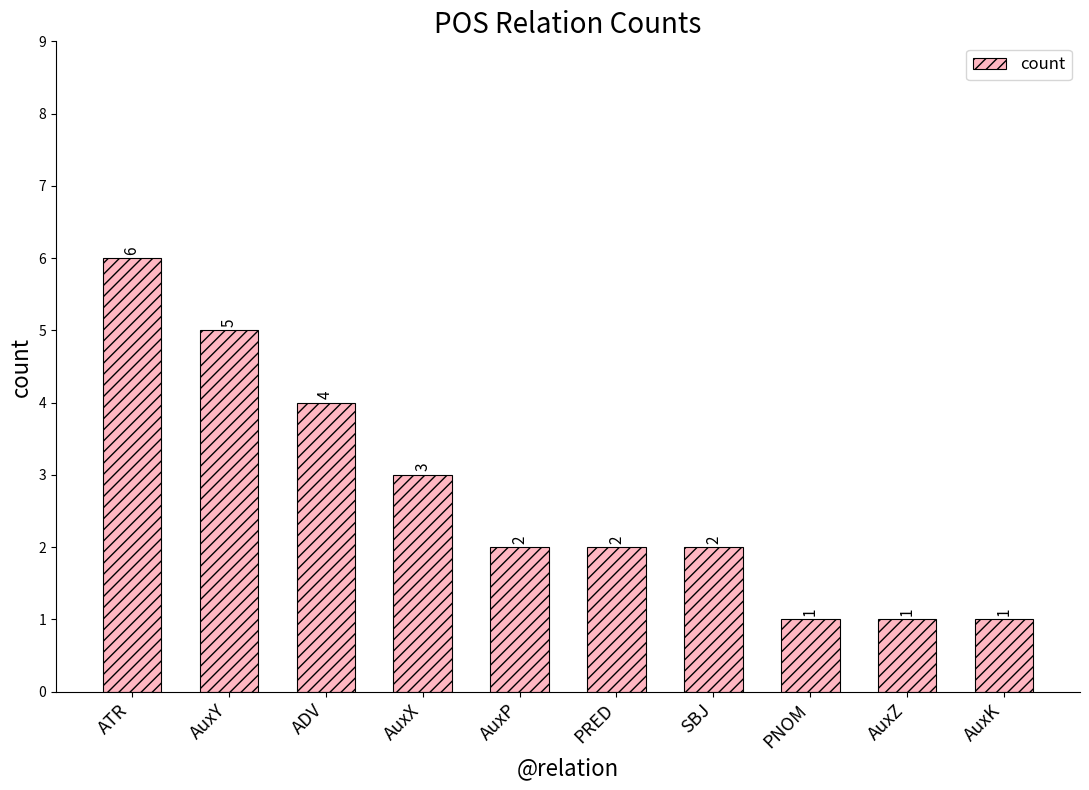

Which label corresponds to the largest value in the chart?

ATR